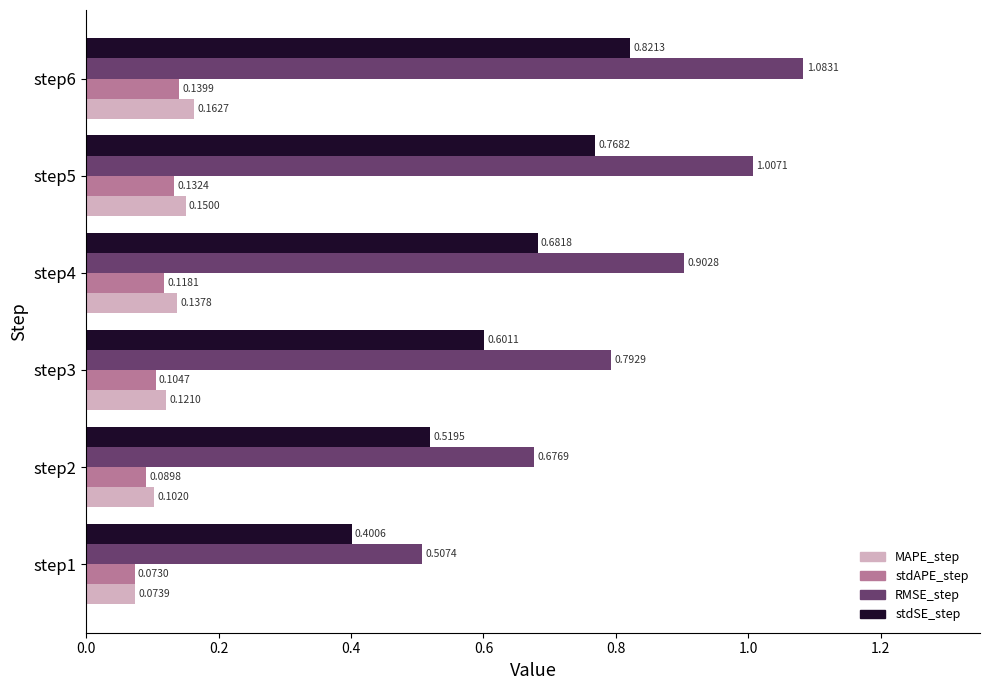

What is the average value of the stdSE_step series?

0.6